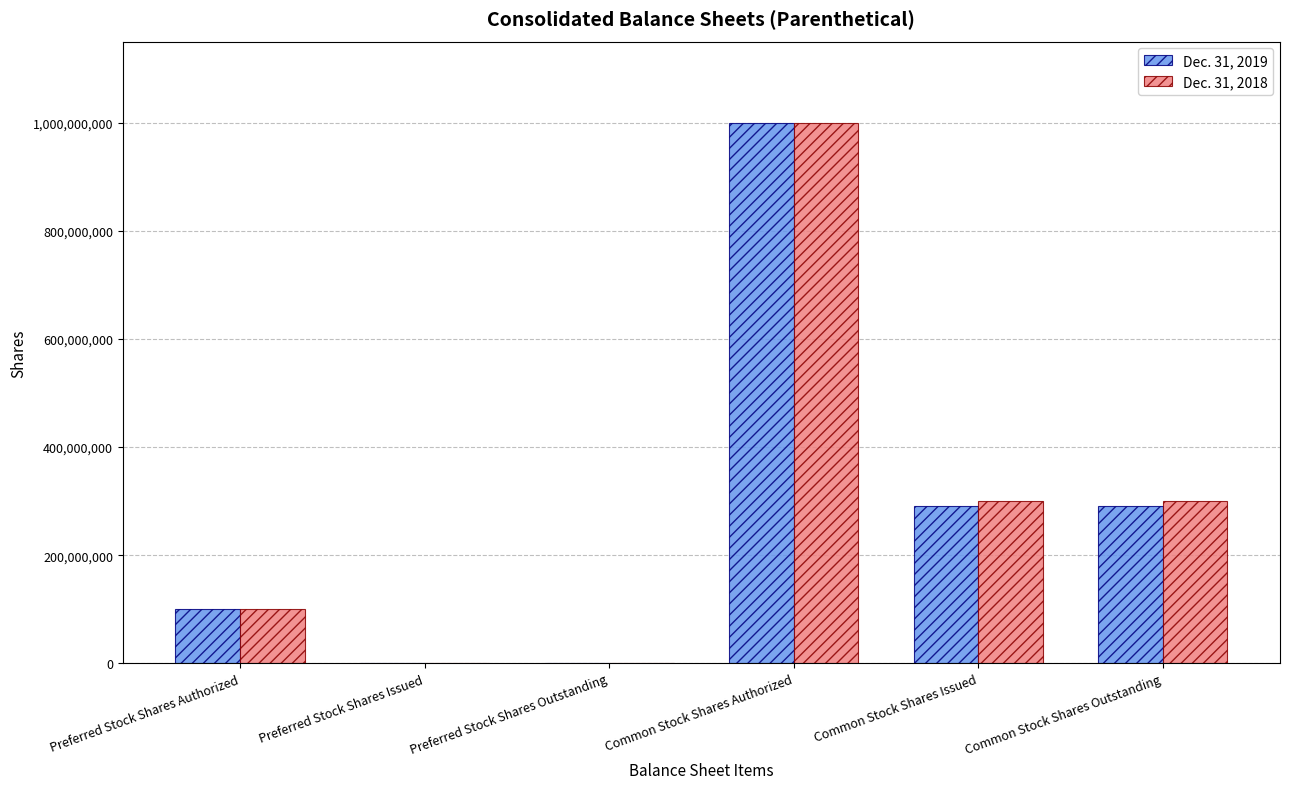

The value of Dec. 31, 2019 at Common Stock Shares Outstanding is 87398522. True or false?

False